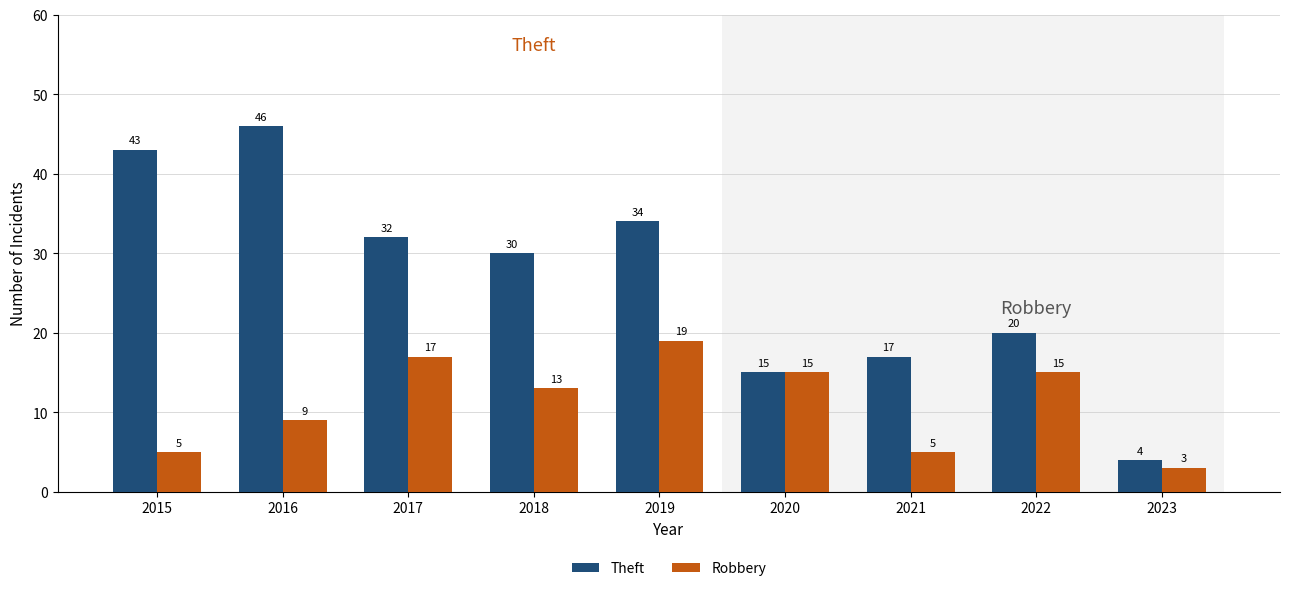

What is the maximum value shown in the chart?

46